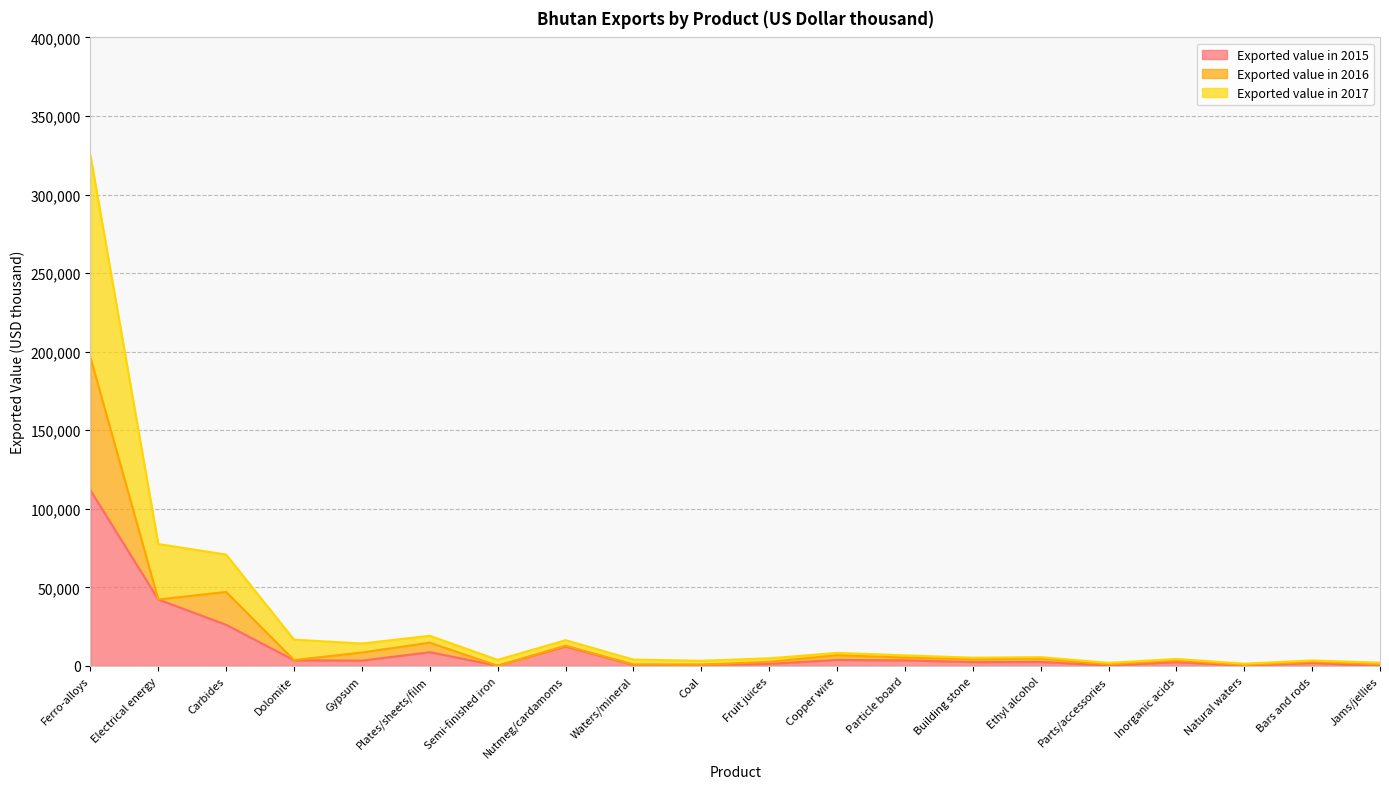

Which has a higher value, Bars and rods or Carbides?

Carbides